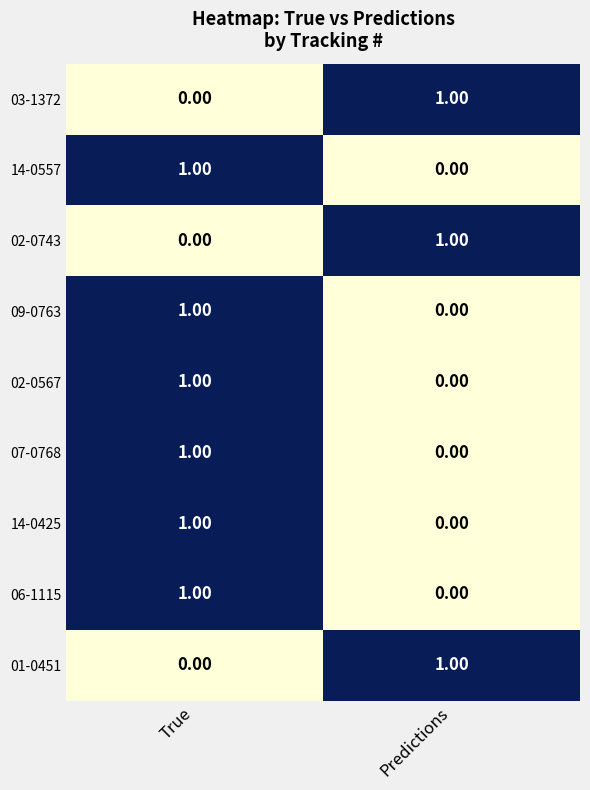

At which label does 02-0567 reach its minimum?

Predictions